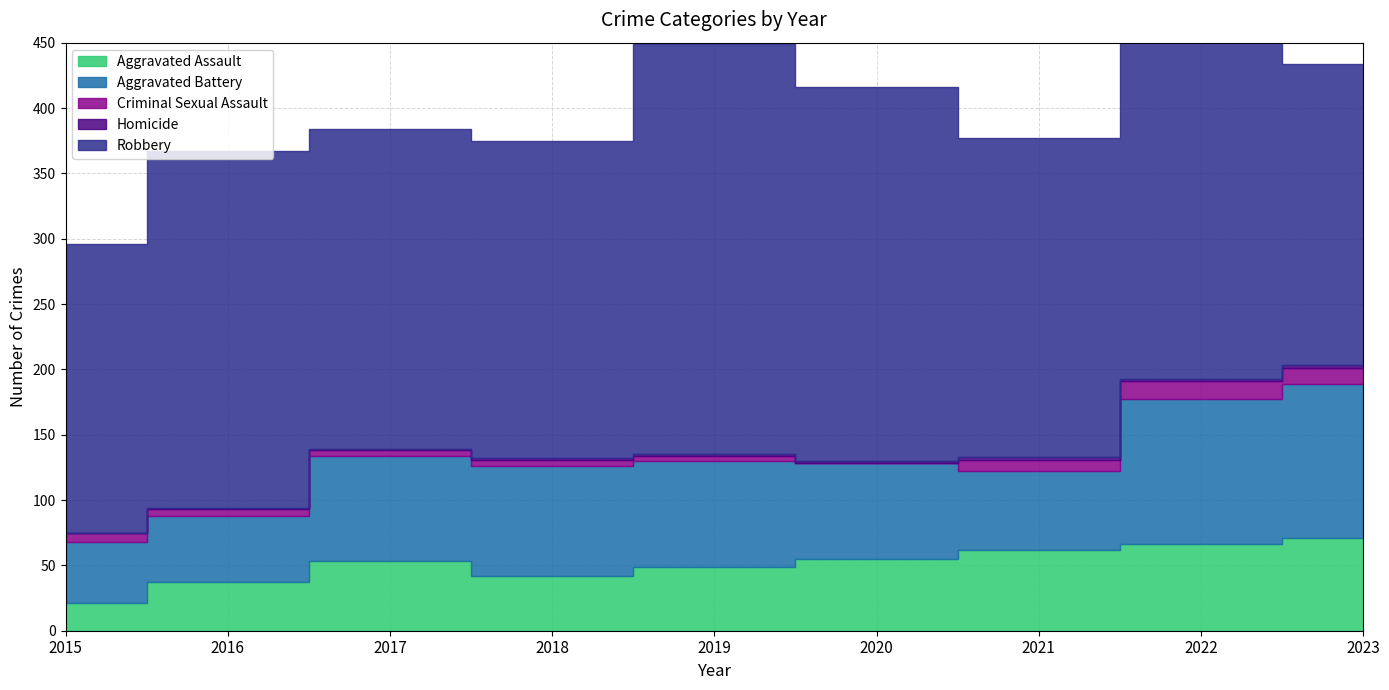

True or false: Robbery and Aggravated Assault cross at least once.

False